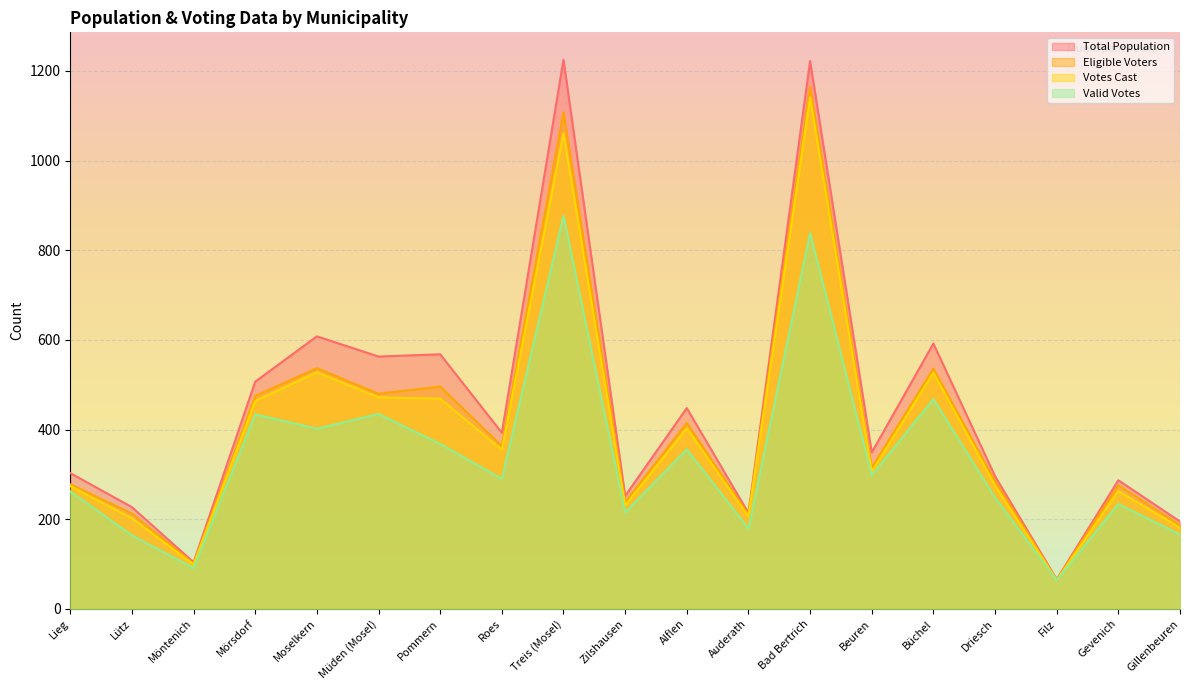

Where is the first local maximum for Total Population?

Moselkern